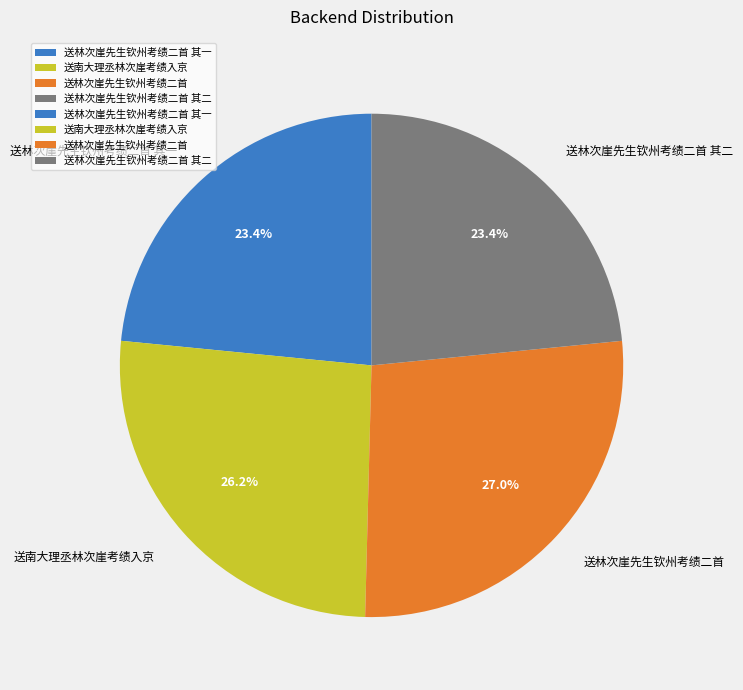

What percentage is the 送林次崖先生钦州考绩二首 slice, to the nearest percent?

27%